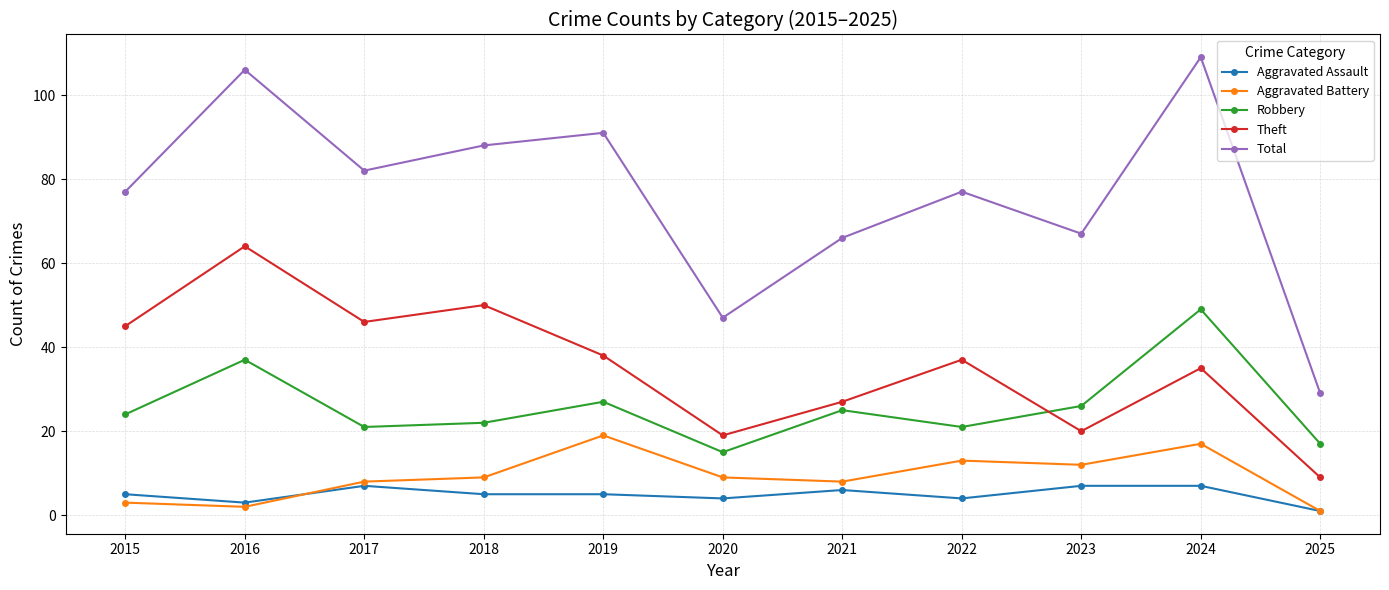

True or false: Theft and Aggravated Battery intersect in this chart.

False